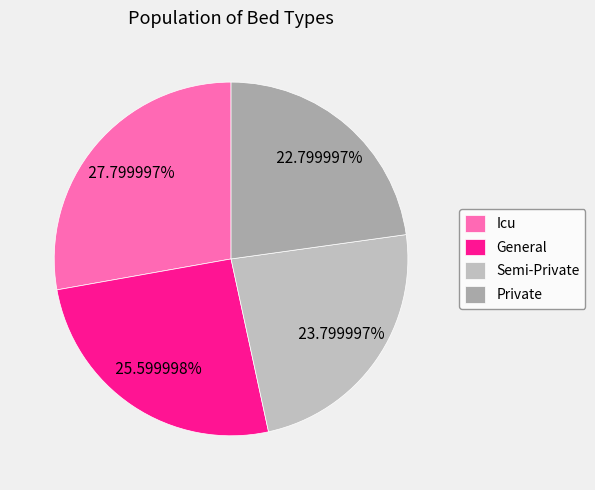

Count the number of slices in the pie.

4